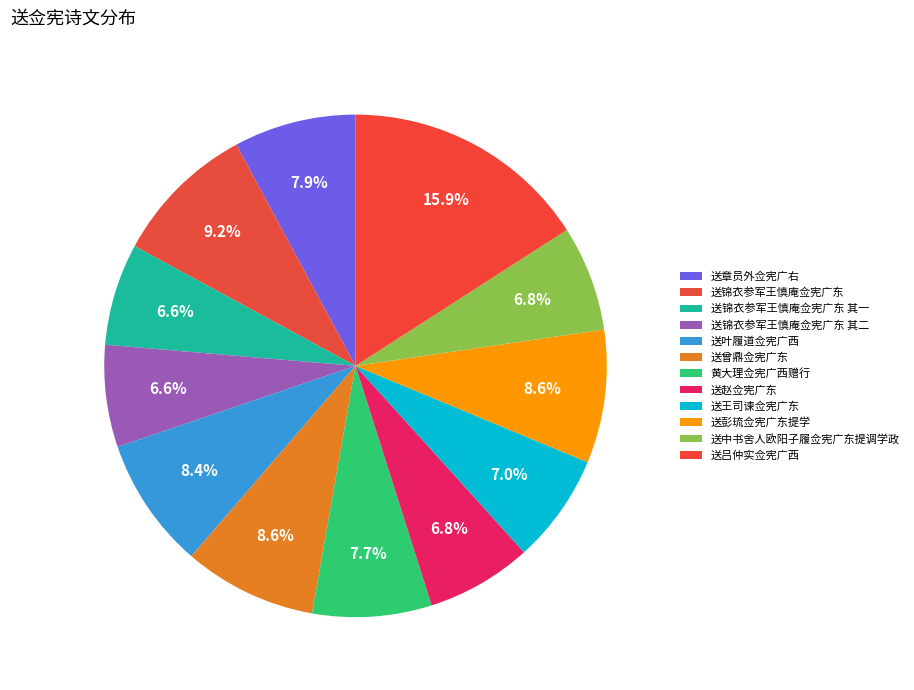

What is the largest slice in the pie chart?

送吕仲实佥宪广西